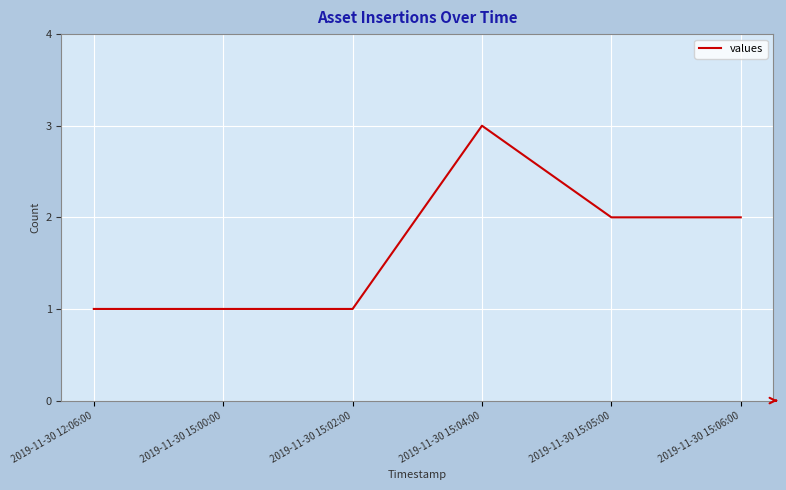

Is this an area chart (filled region under the line)?

No